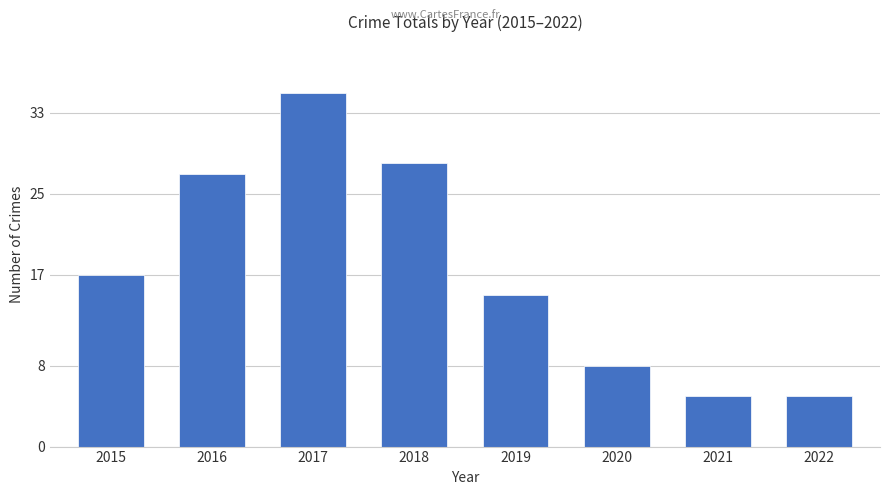

What is the average value?

18